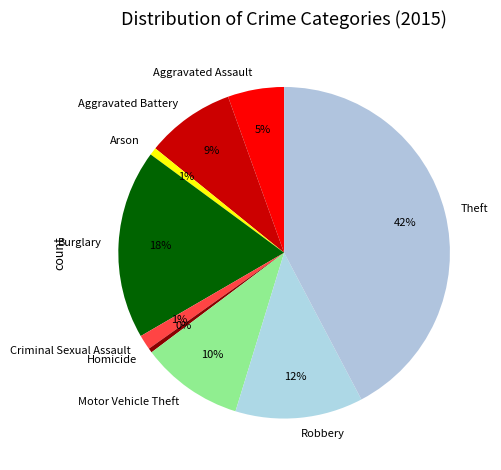

Does any single category account for the majority?

No